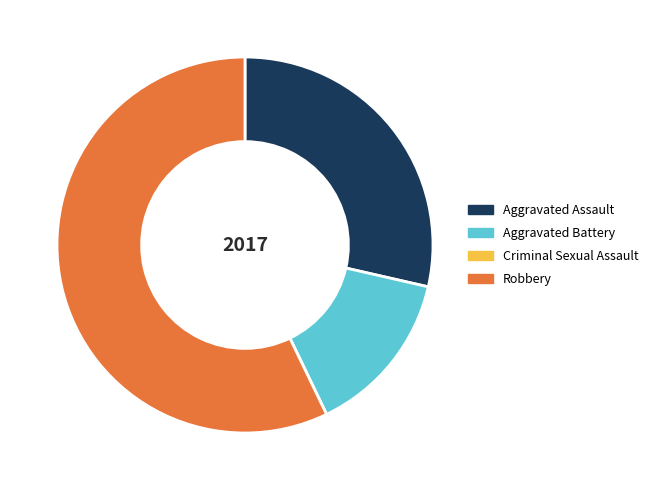

Which slice represents more than half of the pie?

Robbery